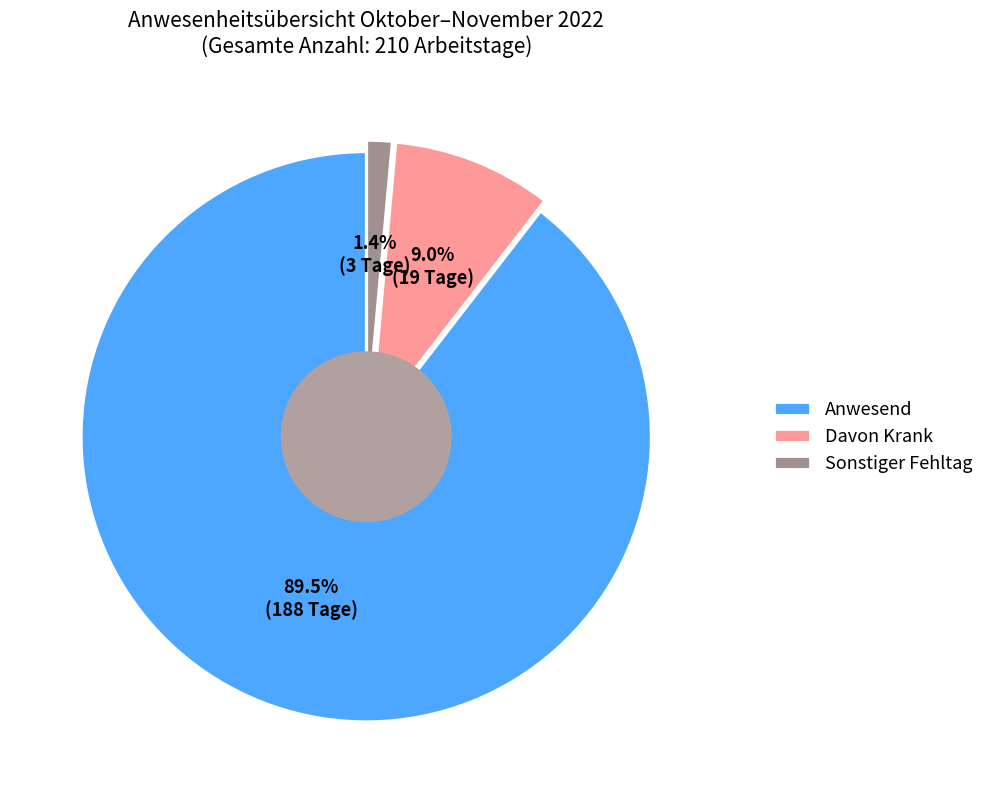

How many slices are in this pie chart?

3